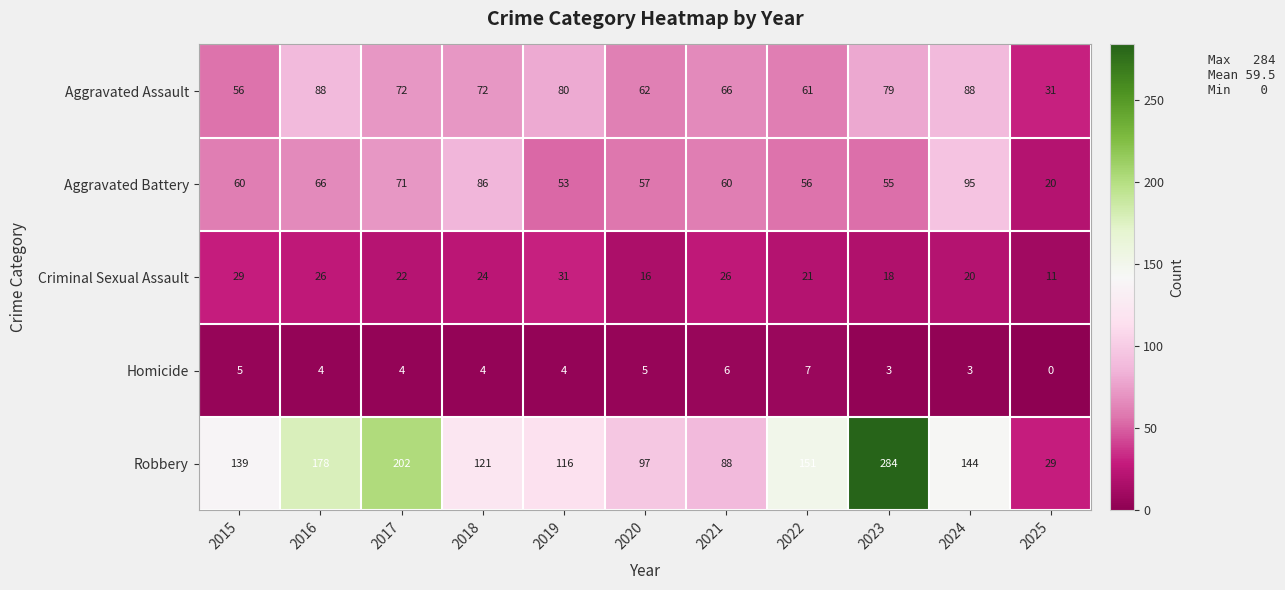

Which series has the largest range (max minus min)?

Robbery